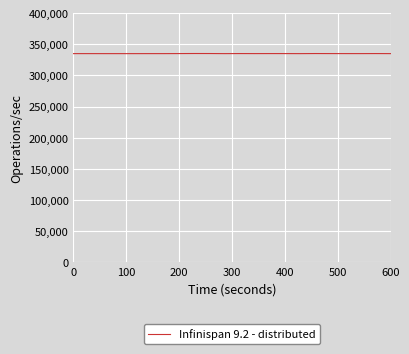

What is the minimum value shown in the chart?

335092